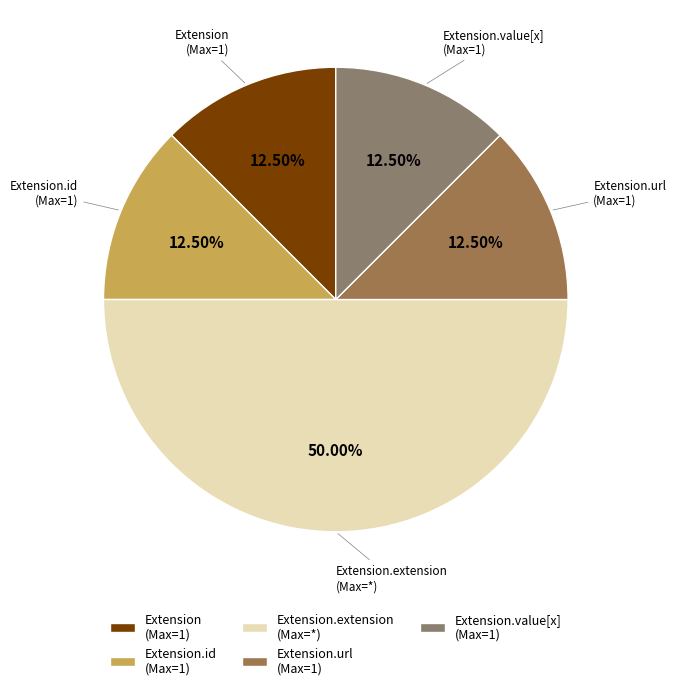

How many segments does this pie chart have?

5